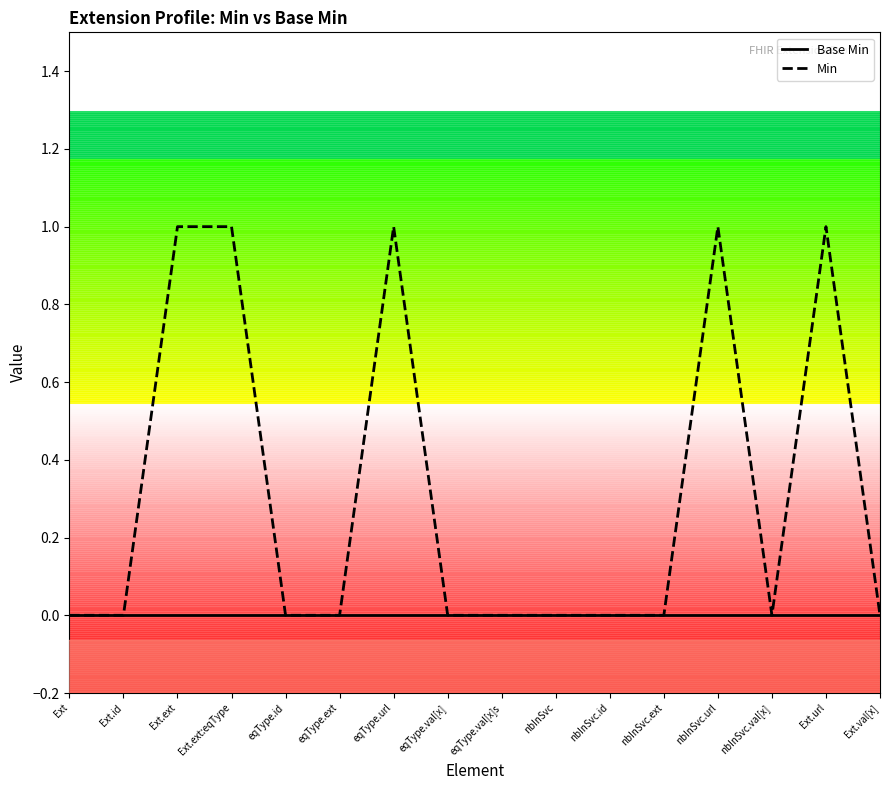

Reading left to right, what are all the values shown in this chart?

Base Min: 0	0	0	0	0	0	0	0	0	0	0	0	0	0	0	0
Min: 0	0	1	1	0	0	1	0	0	0	0	0	1	0	1	0